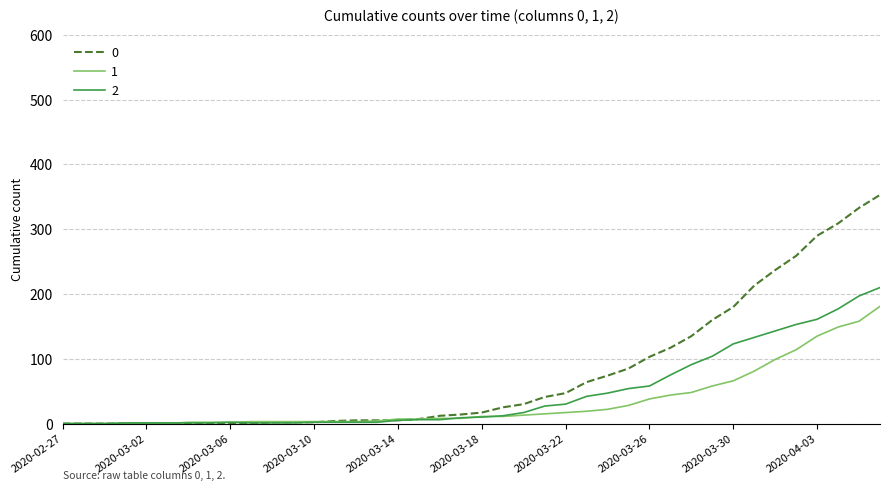

What is the greatest value displayed?

353